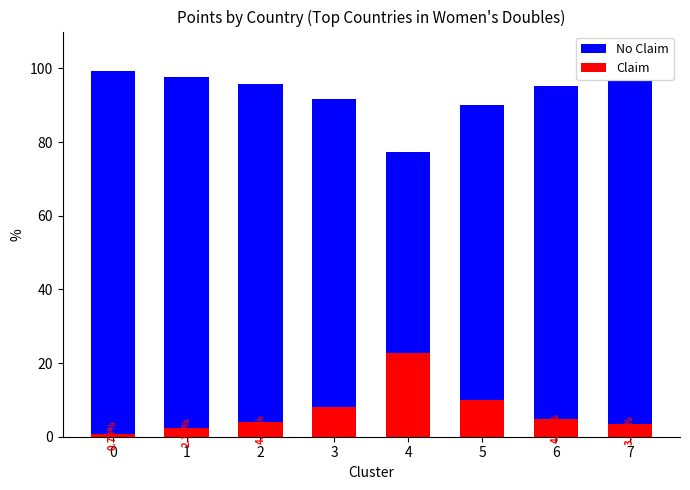

What is the difference between the No Claim values at 6 and 5?

5.2